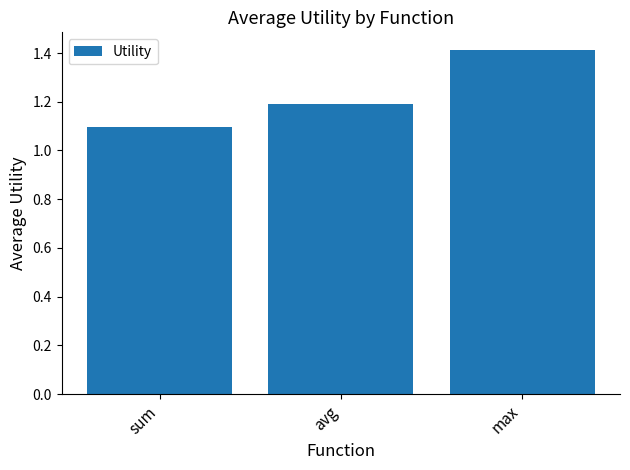

What is the label of the 3rd bar from the left?

max